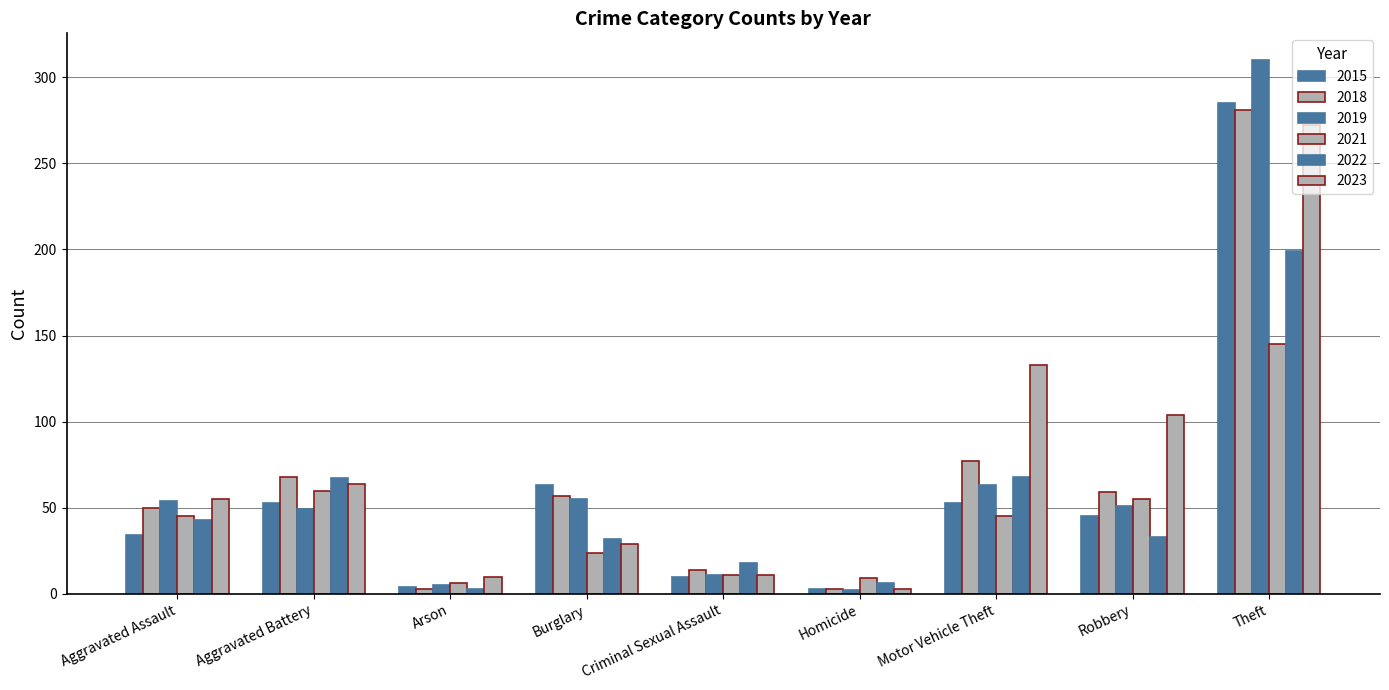

Rank the series at Criminal Sexual Assault from highest to lowest value.

2022, 2018, 2019, 2021, 2023, 2015